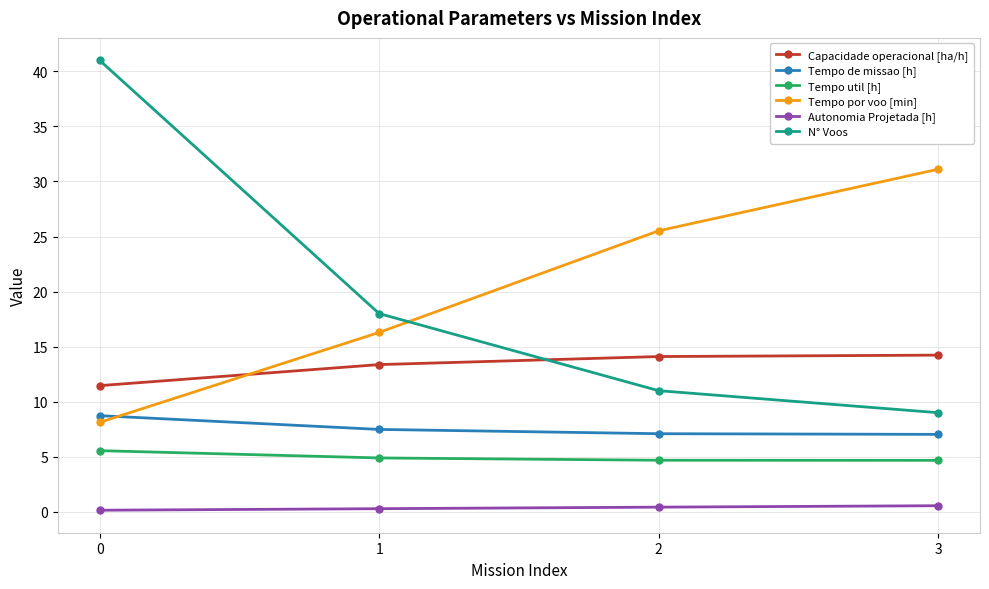

What is the total value across all series at 2?

62.8